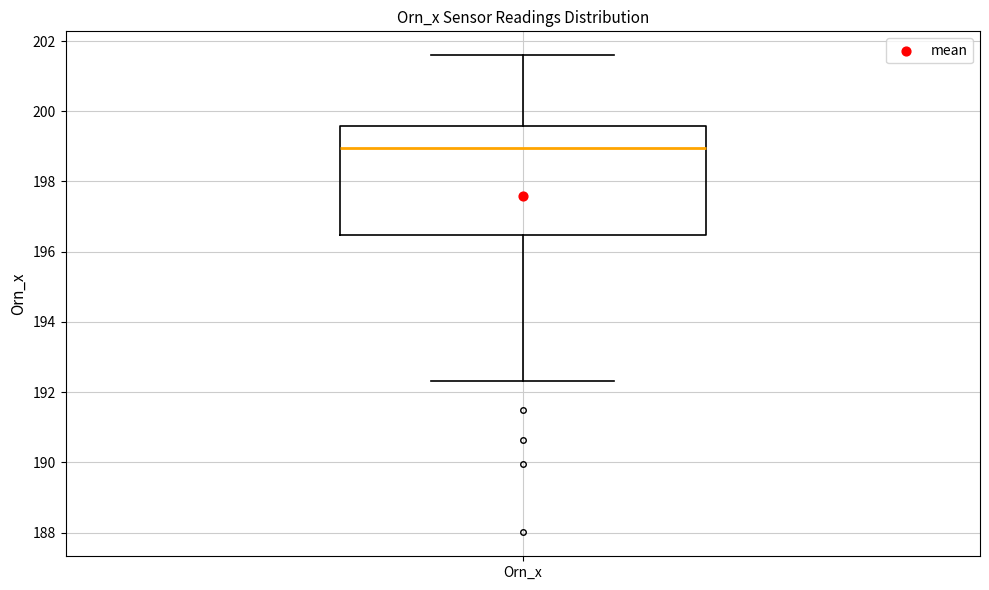

Read this box plot against the y-axis: the position of the median line, the range covered by the box, and the ends of both whiskers. The values are not printed on the chart, so give them approximately, as read against the axis.

median 199.0, box 196.4 to 199.6, whiskers 192.4 to 201.6